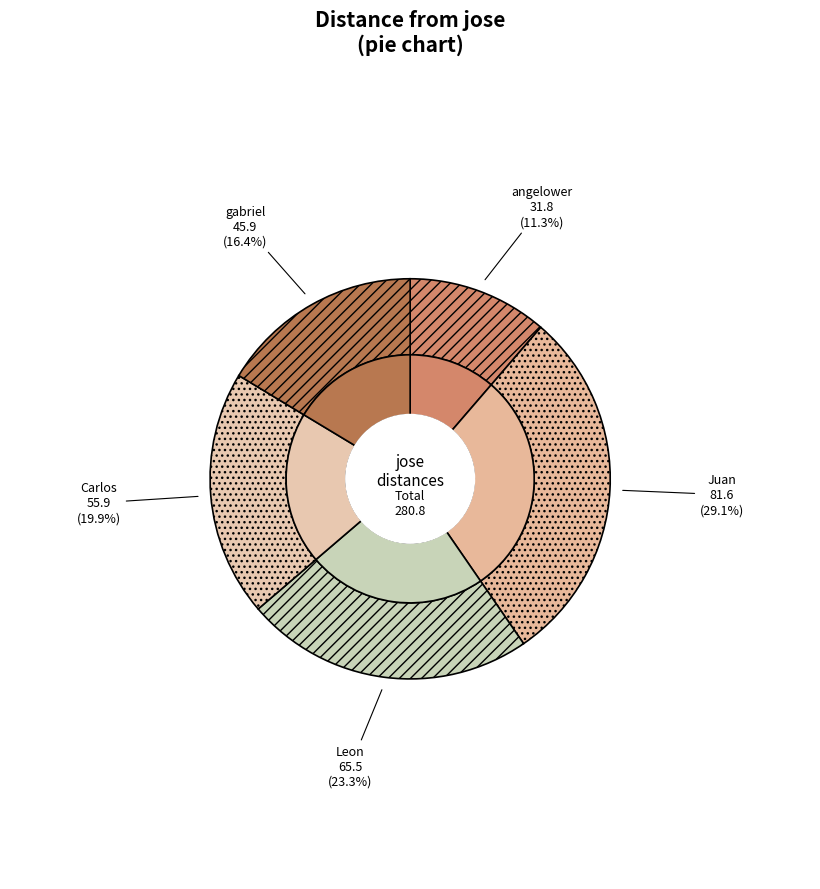

What percentage is the Leon slice, to the nearest percent?

23%